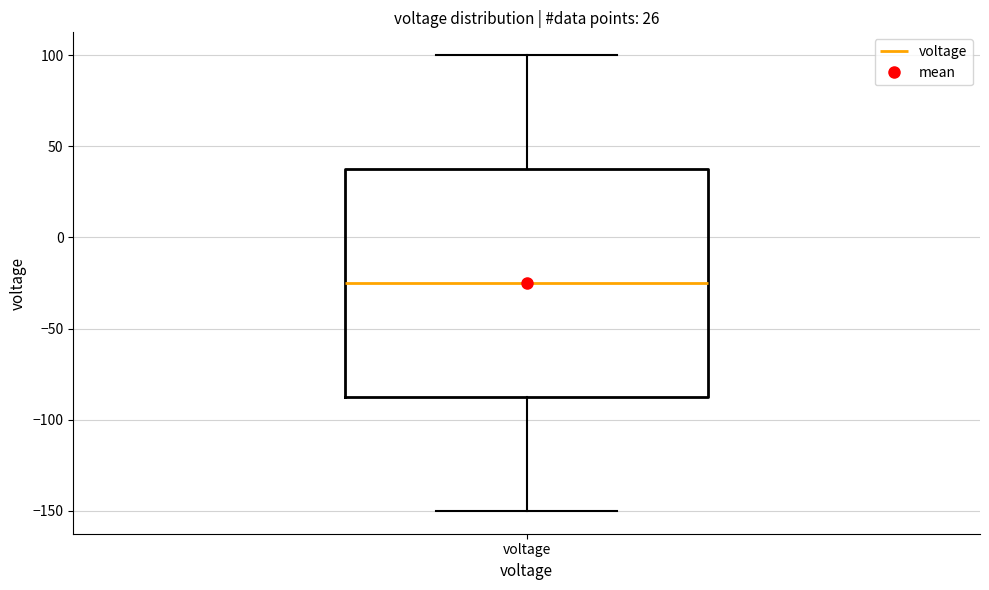

Transcribe this box plot: give where the median line is, the range the box spans, and where the two whiskers end, as read against the y-axis. The values are not printed on the chart, so give them approximately, as read against the axis.

median -25, box -85 to 40, whiskers -150 to 100